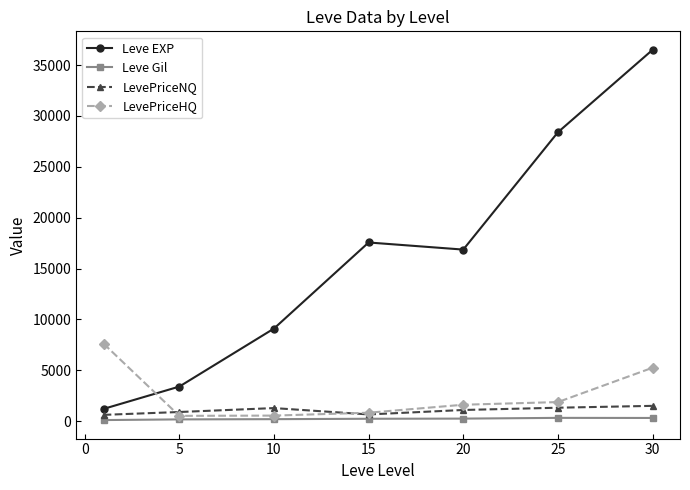

Which series has the largest range (max minus min)?

Leve EXP